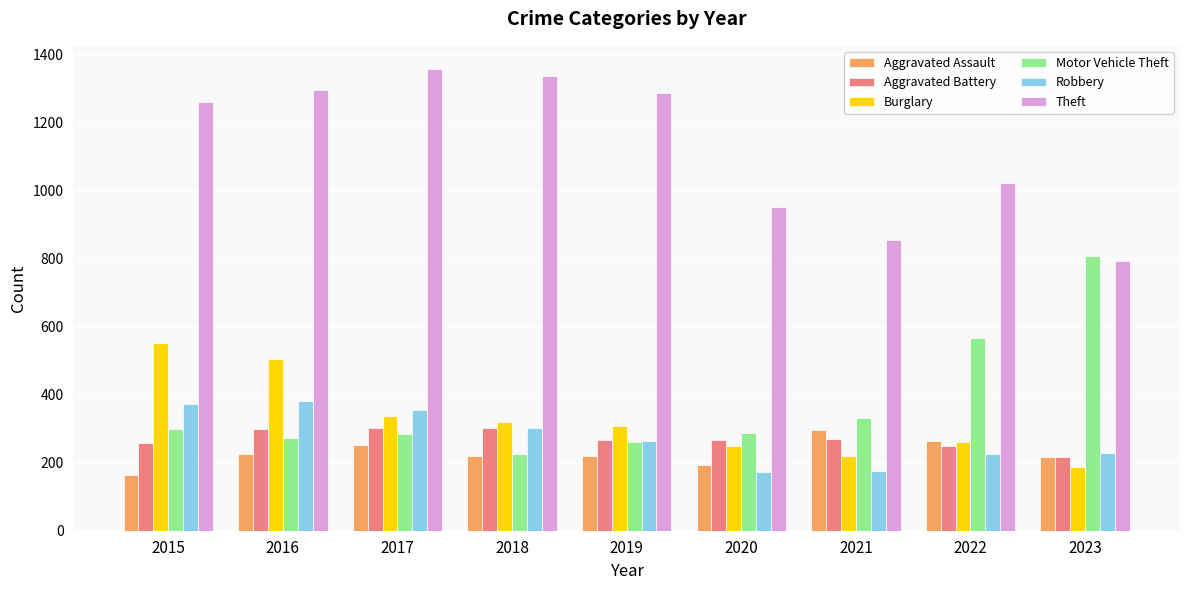

Where is Theft nearest to the value 1077?

2022